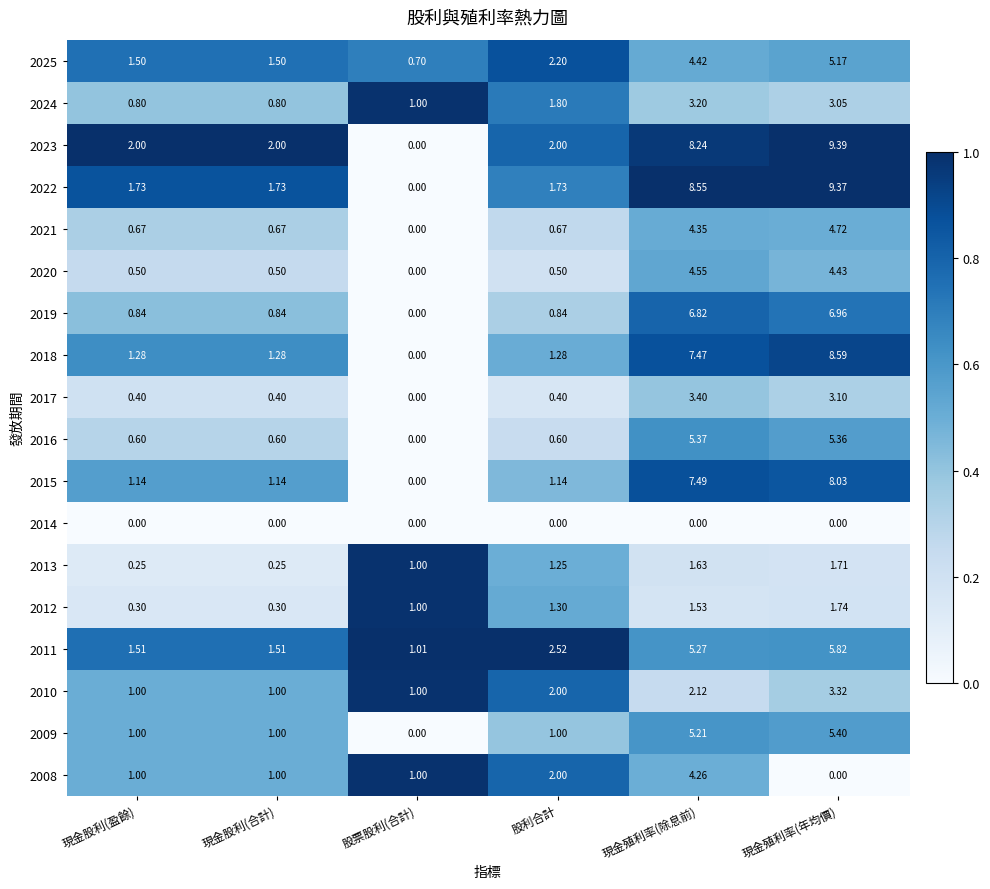

At which label does 2023 reach its peak?

現金殖利率(年均價)